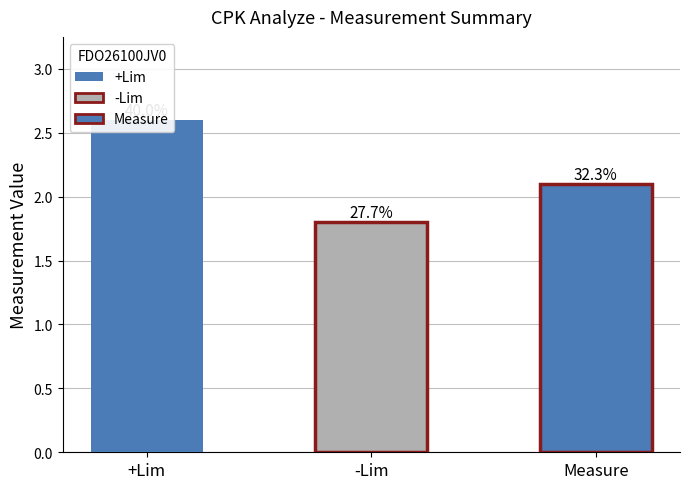

The value of Measure at 2 is 2.1. True or false?

True